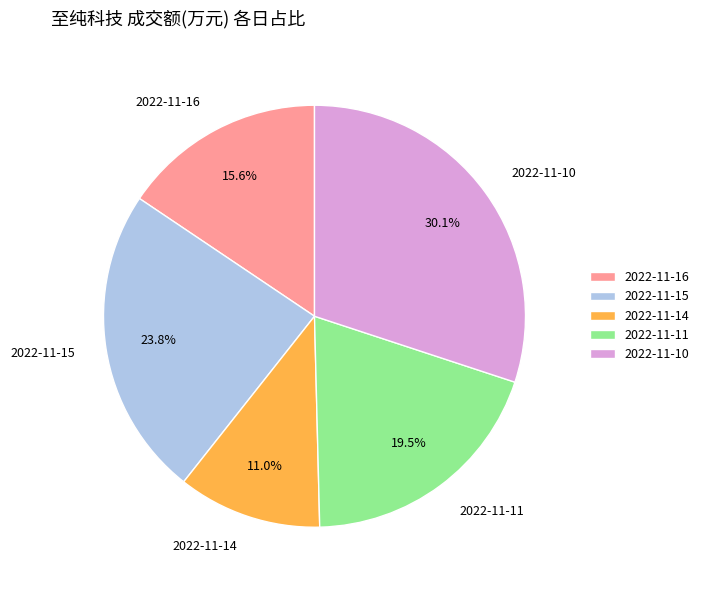

Is it true that 2022-11-16 is 27% of the pie?

False